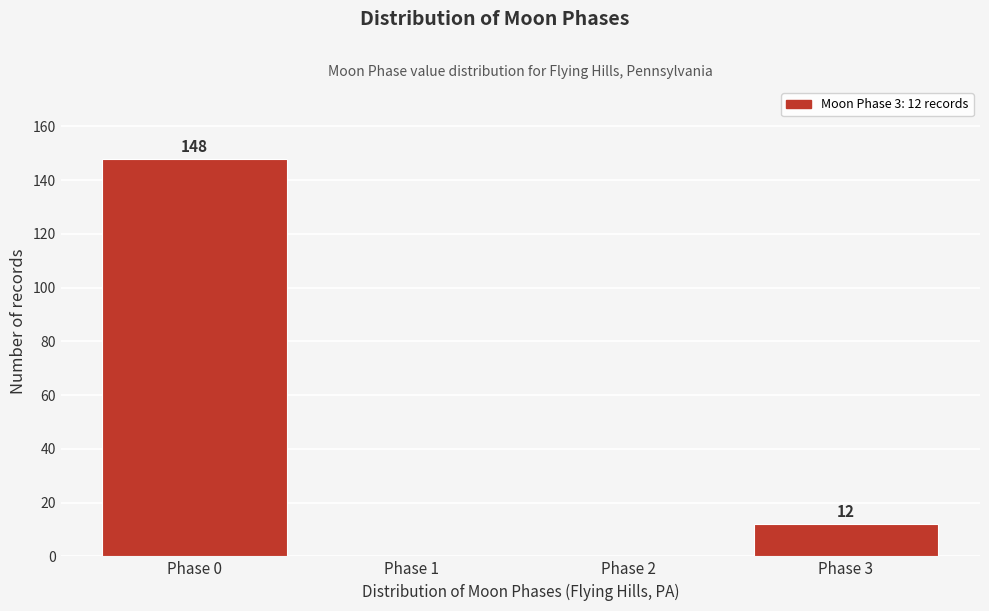

Reading left to right, list all the values displayed in this chart.

Phase 0=148	Phase 1=0	Phase 2=0	Phase 3=12